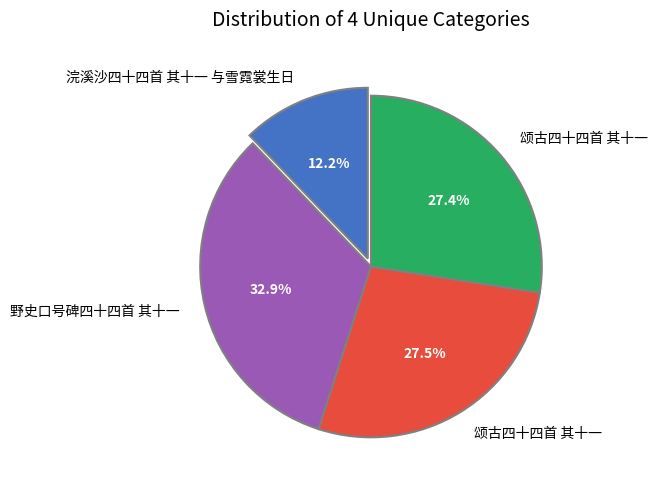

Is there any slice that represents more than half of the pie?

No